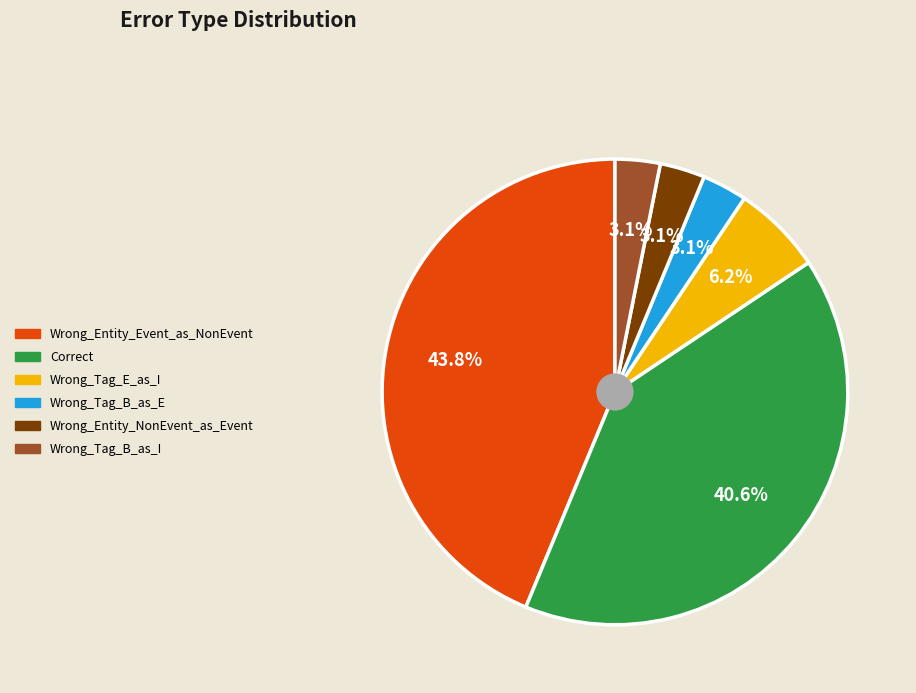

True or false: Correct accounts for 41% of the total.

True